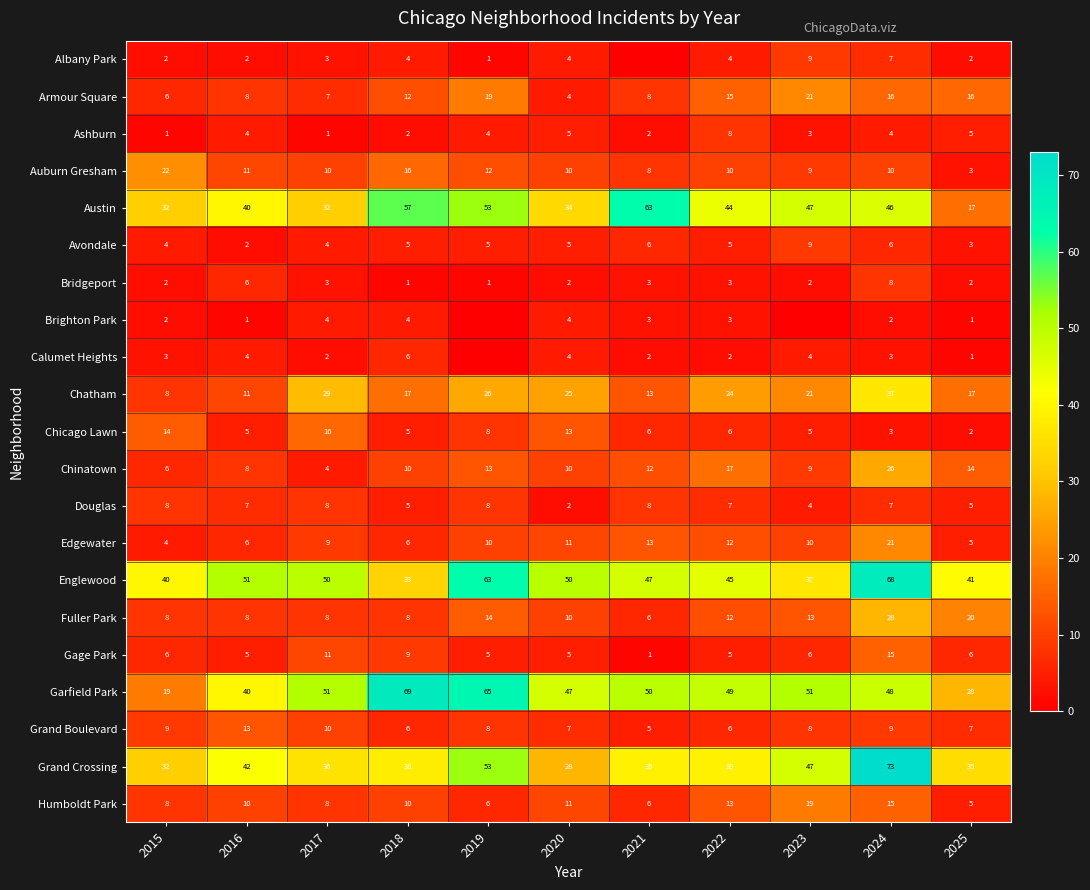

Is the value of Calumet Heights at 2016 greater than the value of Grand Crossing at 2022?

No